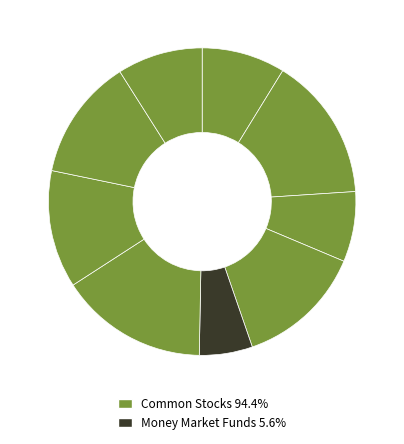

How many segments does this pie chart have?

9